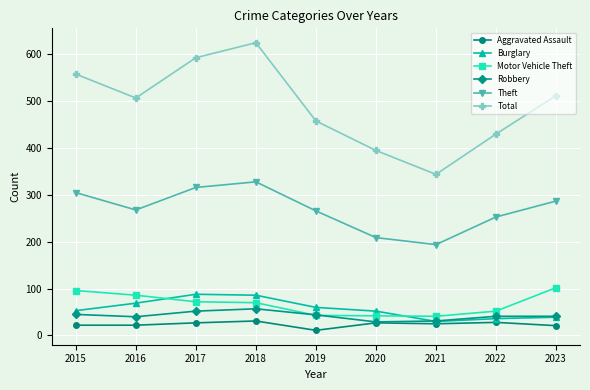

True or false: Motor Vehicle Theft and Burglary intersect in this chart.

True